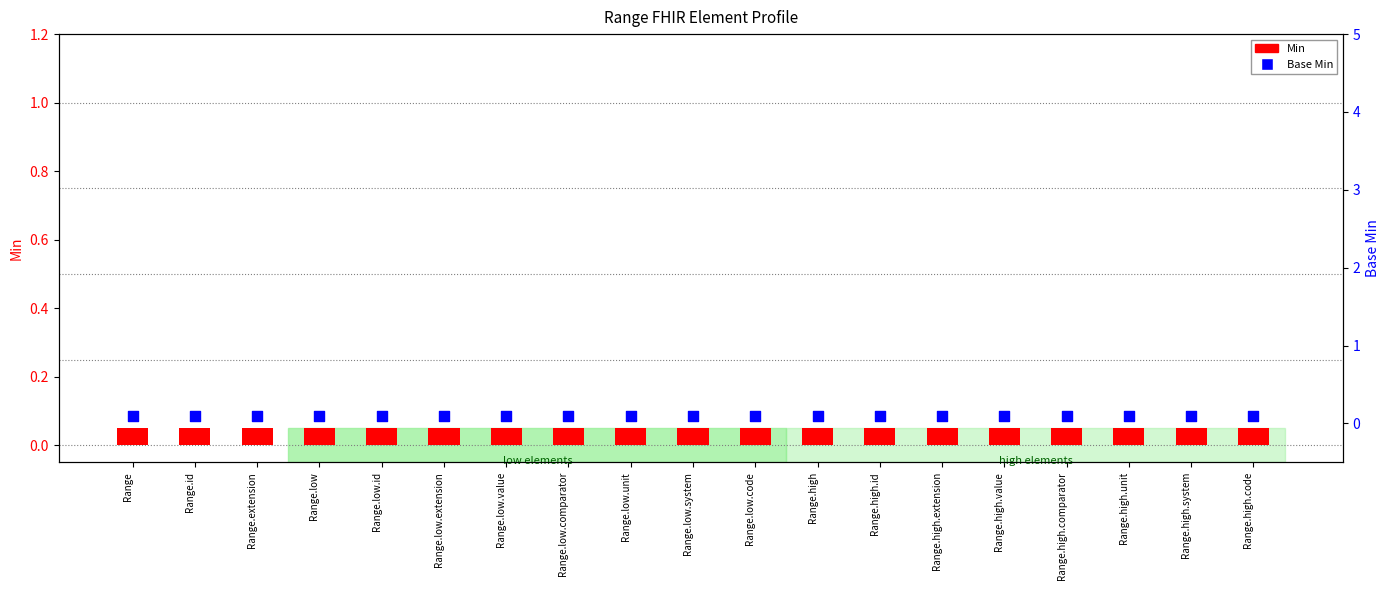

At how many categories does at least one series exceed 0?

19